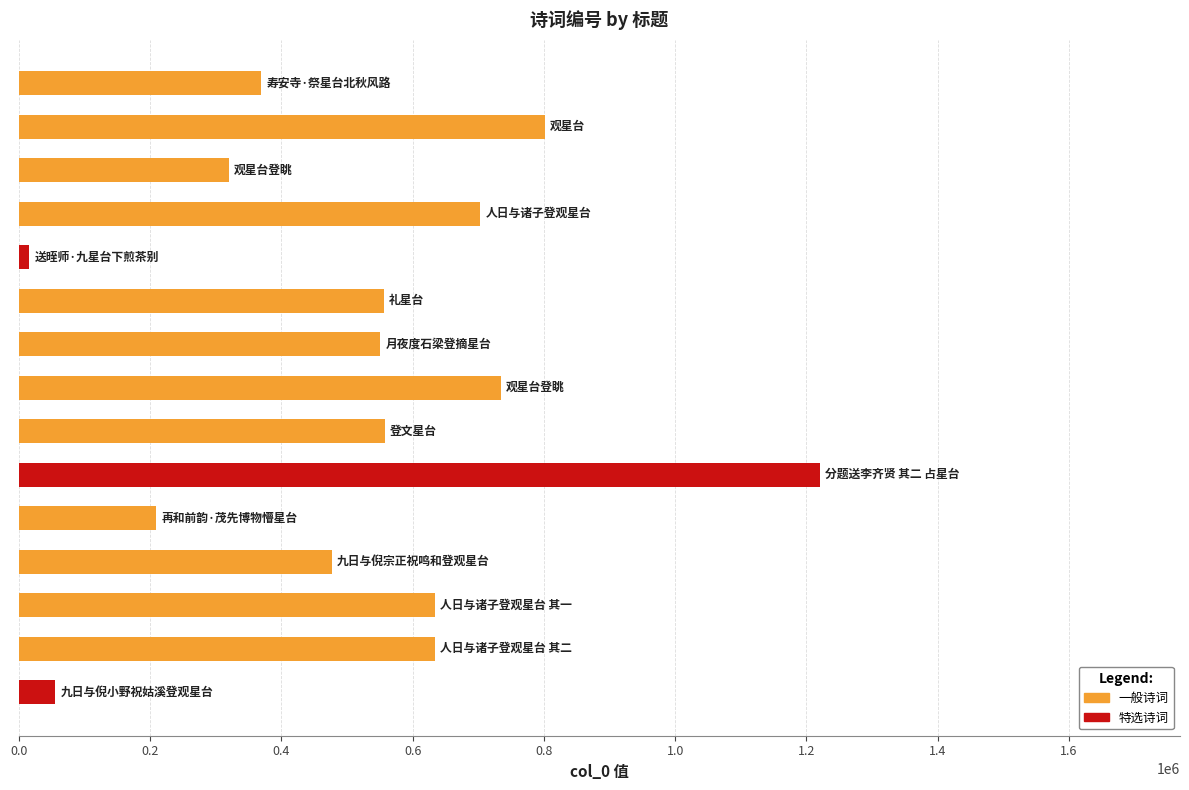

What is the average value?

522564